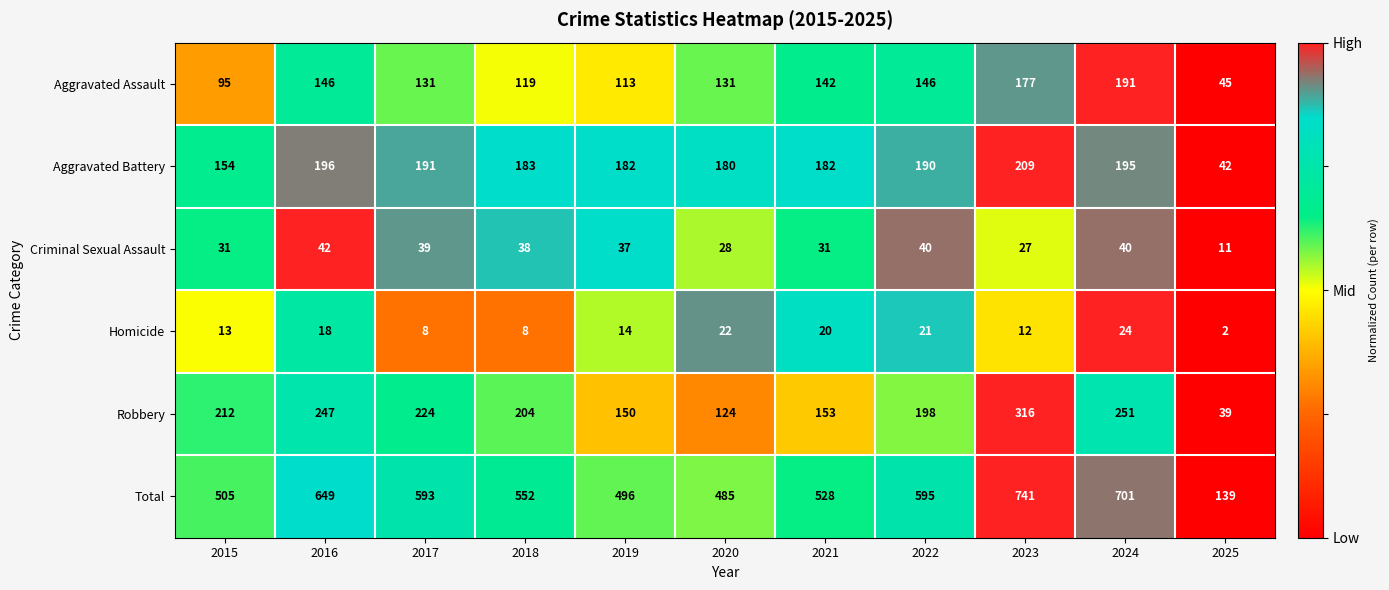

At which category is the sum across all series the highest?

2023